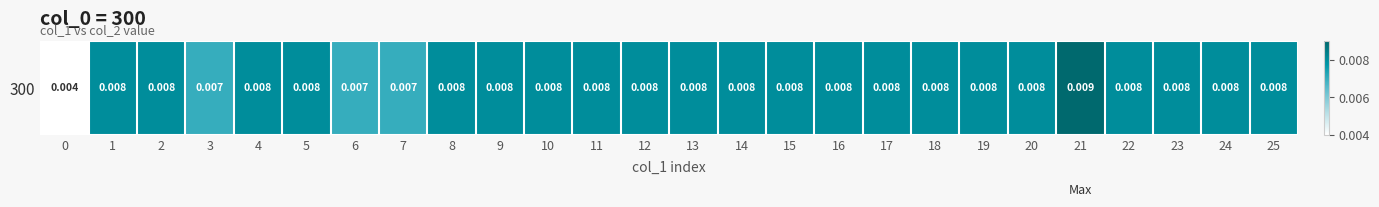

Rank the categories by value from lowest to highest.

0, 3, 6, 7, 1, 2, 4, 5, 8, 9, 10, 11, 12, 13, 14, 15, 16, 17, 18, 19, 20, 22, 23, 24, 25, 21